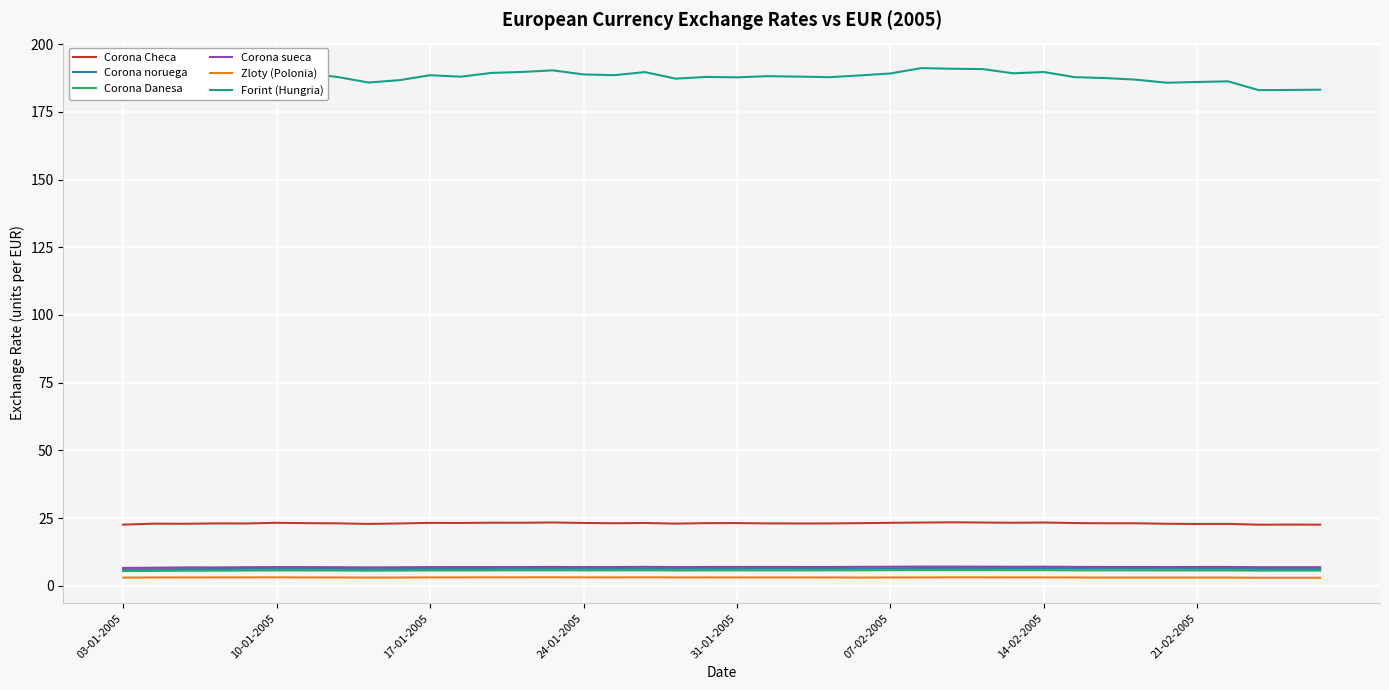

True or false: Corona noruega and Corona sueca intersect in this chart.

False